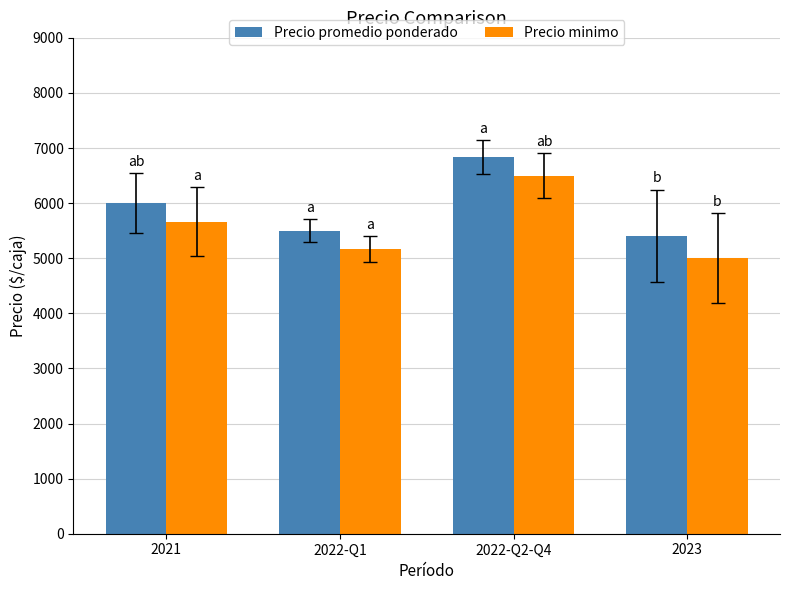

The Precio promedio ponderado series shows 1610.5 at 2022-Q2-Q4. True or false?

False